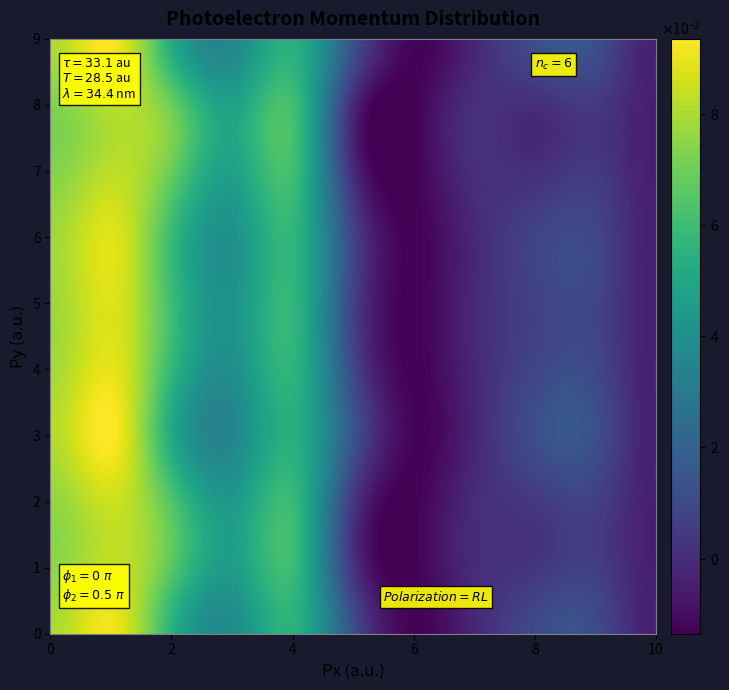

What is the greatest value displayed?

0.1